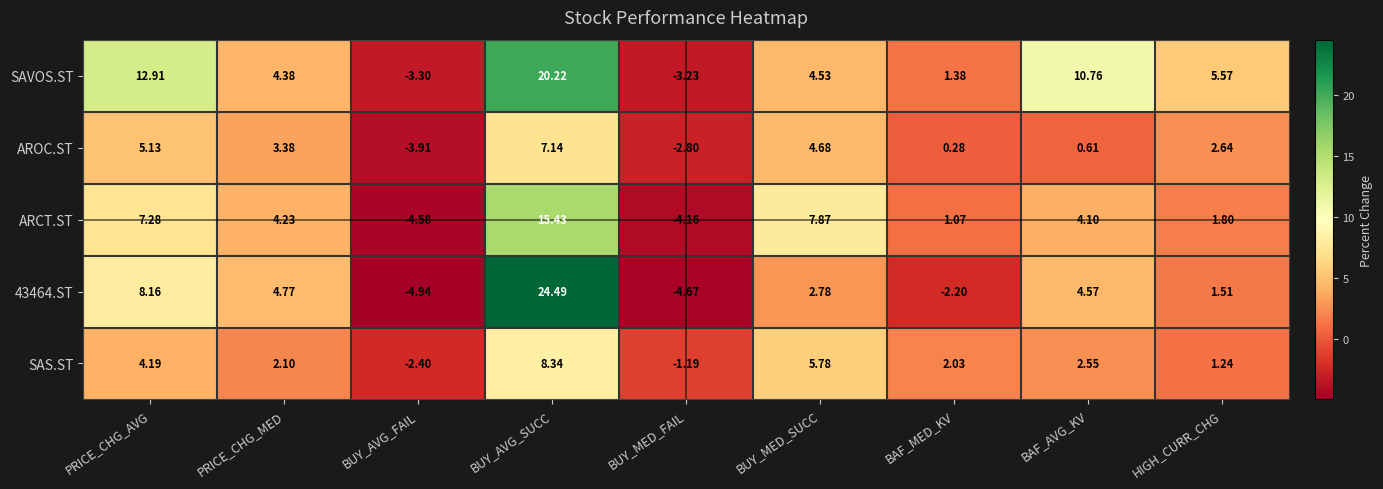

How many values in the AROC.ST series are below 2?

4